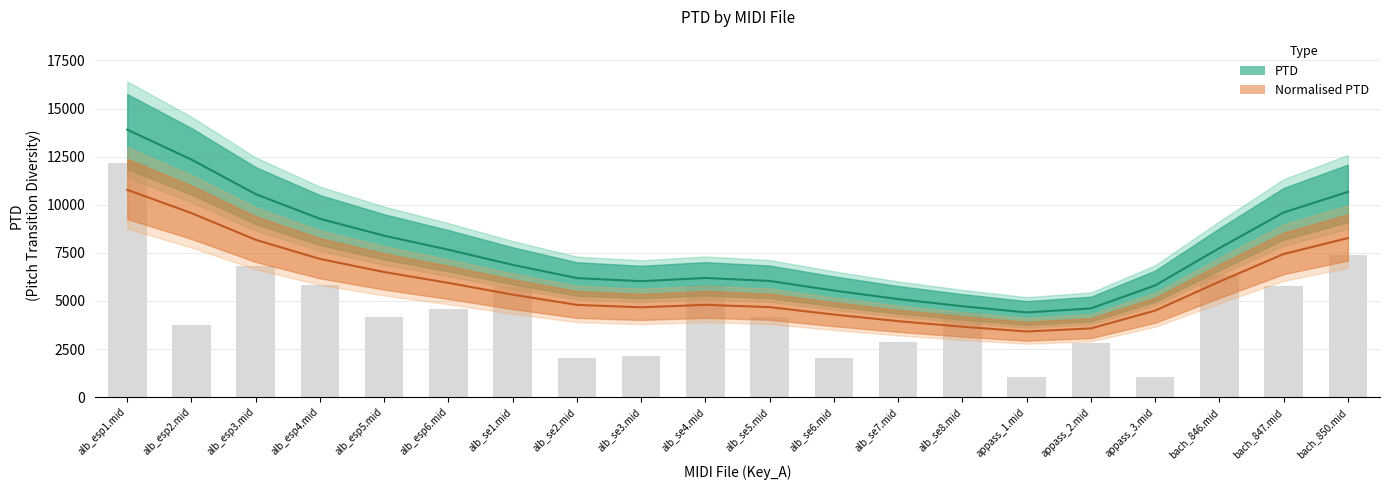

What is the value of the 13th bar from the left?

2851.8